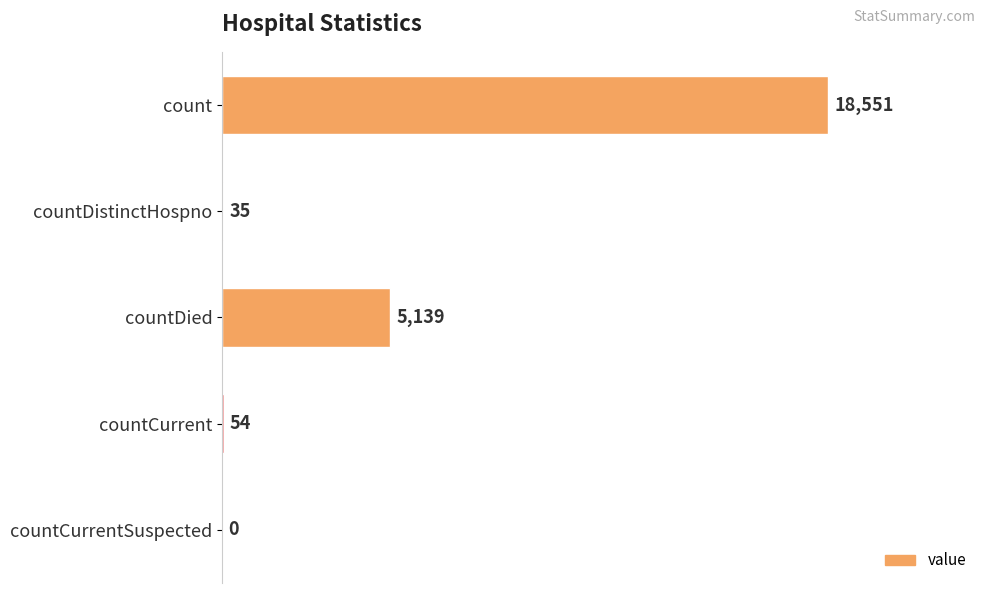

How many positive values are there?

4